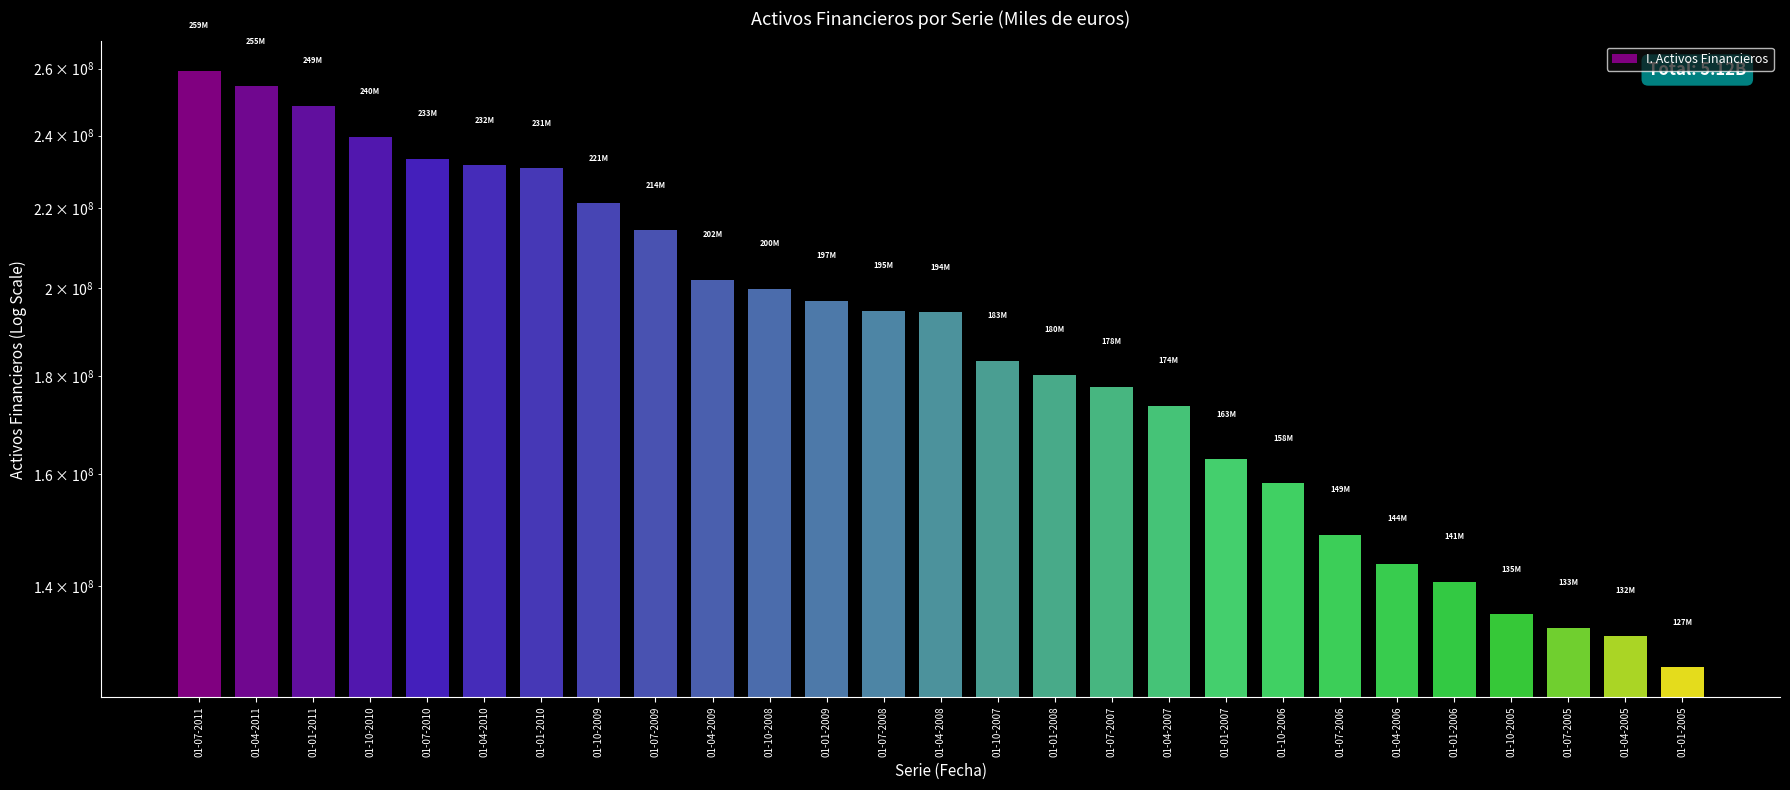

Reading left to right, transcribe all the data shown in this chart.

01-07-2011=259231333	01-04-2011=254576897	01-01-2011=248569381	01-10-2010=239569863	01-07-2010=233464979	01-04-2010=231574786	01-01-2010=230783118	01-10-2009=221272892	01-07-2009=214224309	01-04-2009=201943519	01-10-2008=199707543	01-01-2009=196919673	01-07-2008=194620150	01-04-2008=194219462	01-10-2007=183320737	01-01-2008=180304273	01-07-2007=177651496	01-04-2007=173628758	01-01-2007=162894479	01-10-2006=158274409	01-07-2006=148779527	01-04-2006=143788727	01-01-2006=140720928	01-10-2005=135325528	01-07-2005=133179741	01-04-2005=131877504	01-01-2005=127006535